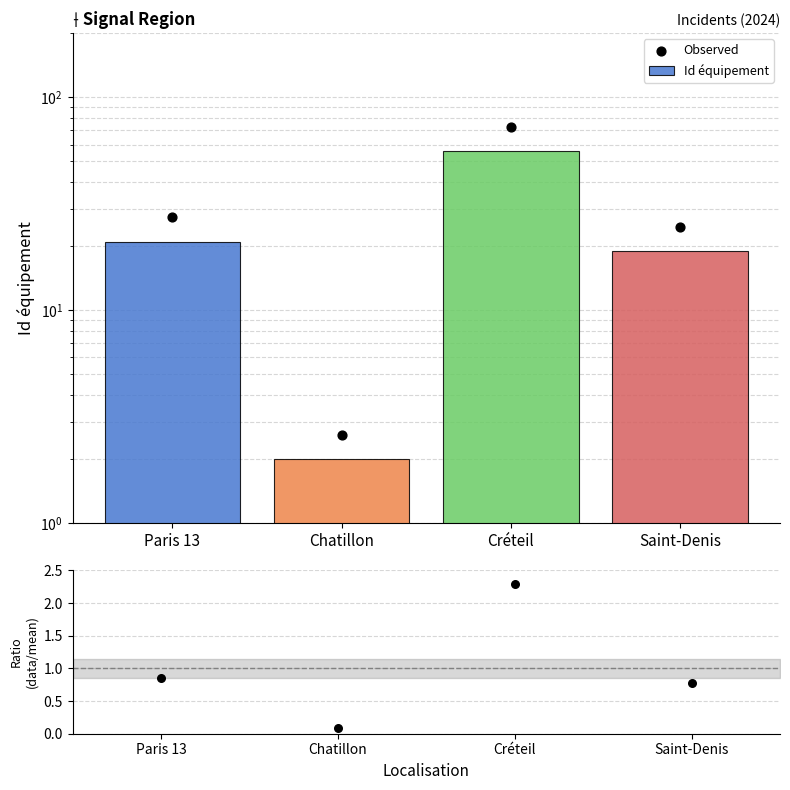

Which series has the largest total across all categories?

Observed